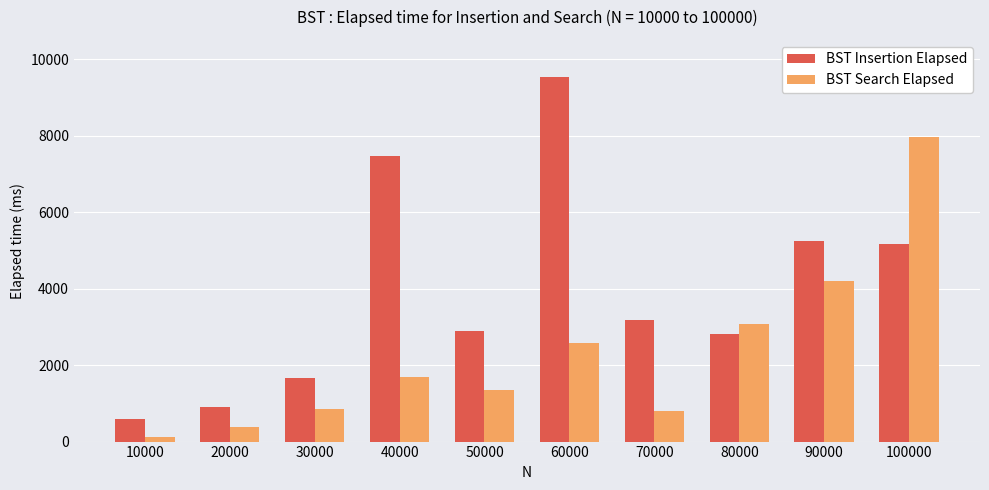

How many bars are there in each group?

2